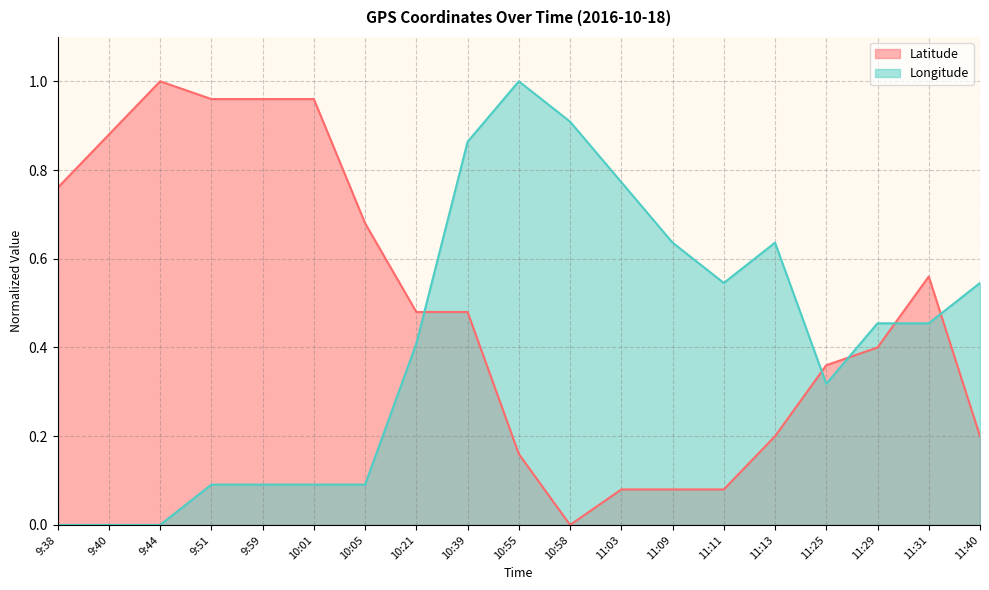

How many values in the Latitude series exceed 0?

18